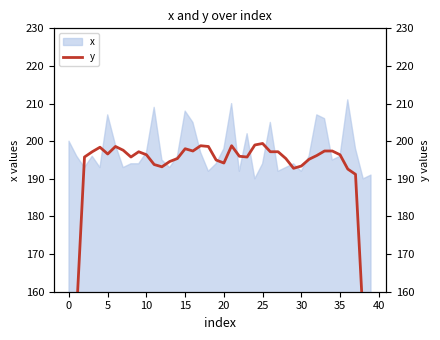

What is the change in value from 11 to 26?

+3.4